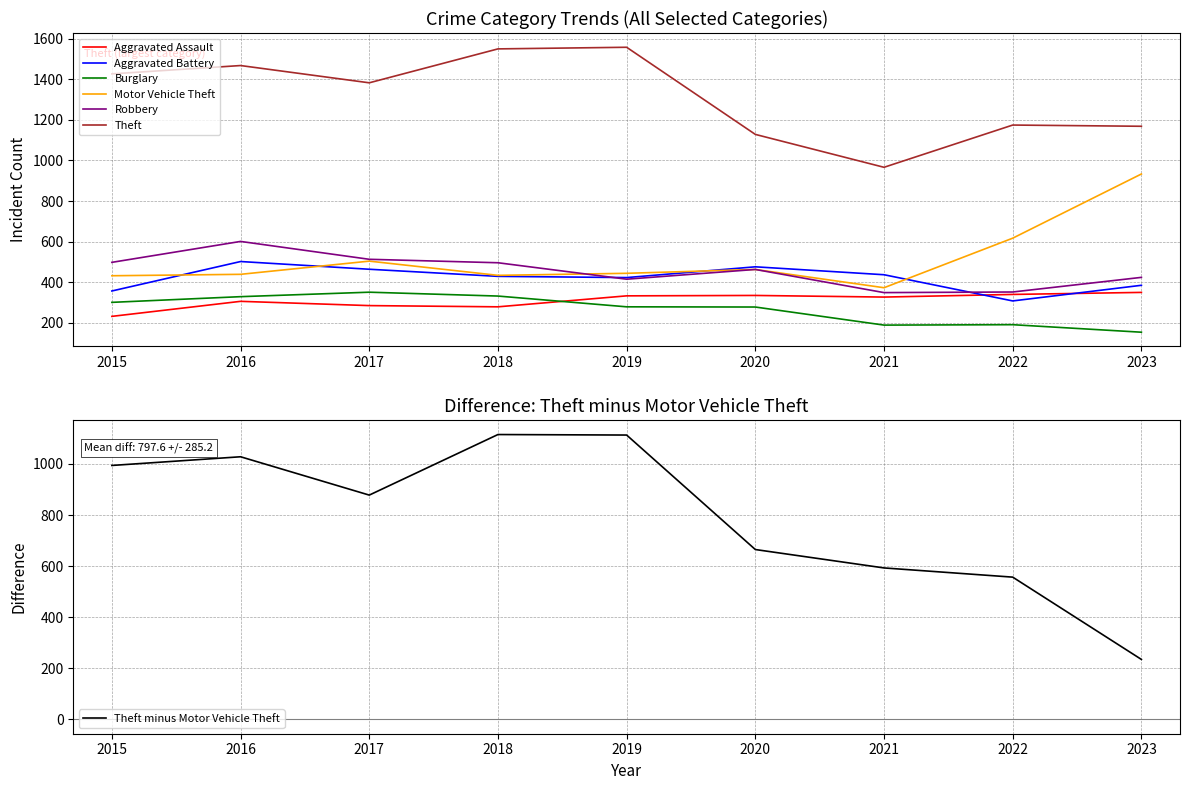

Which category has the highest value in the Aggravated Battery series?

2016